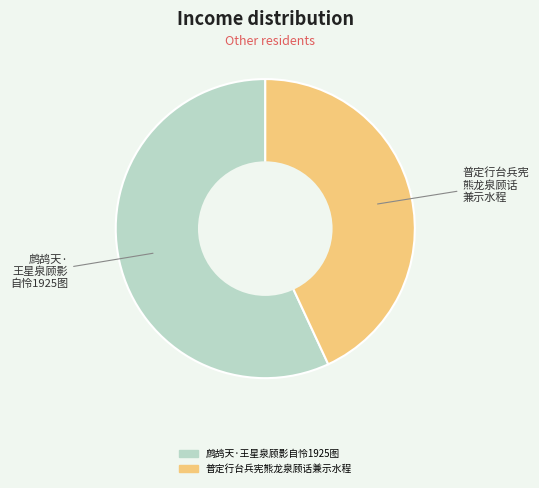

Rank the categories by value from highest to lowest.

鹧鸪天·王星泉顾影自怜1925图, 普定行台兵宪熊龙泉顾话兼示水程